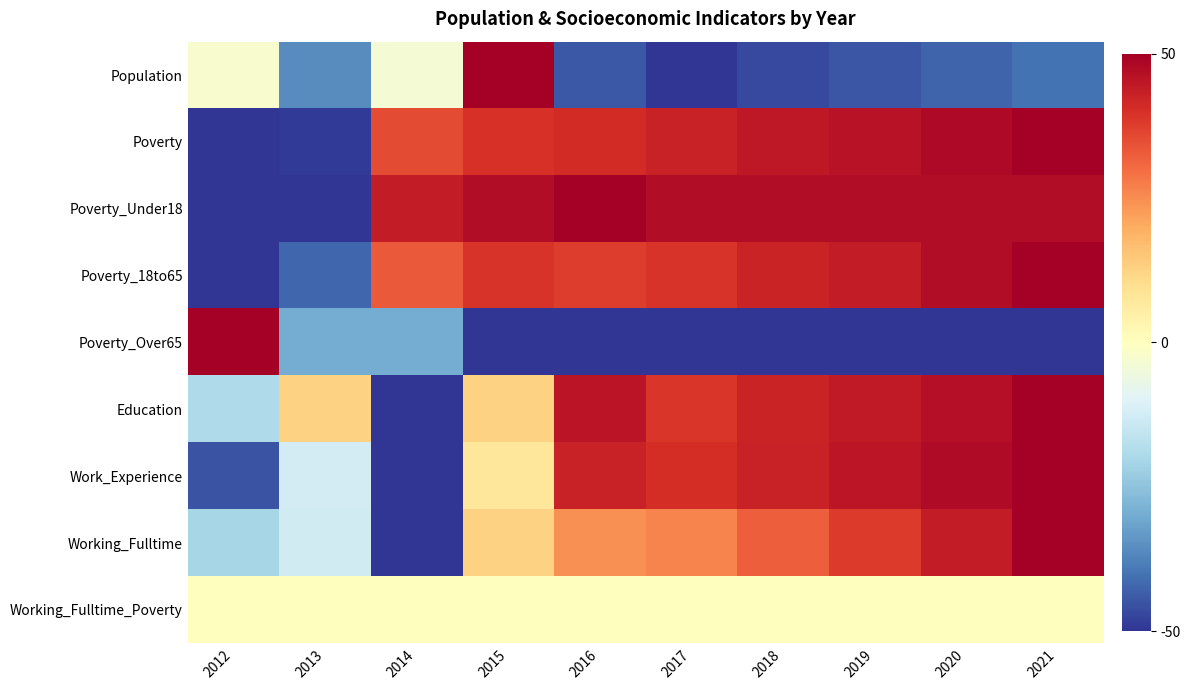

What is the total value across all series at 2018?

154.9